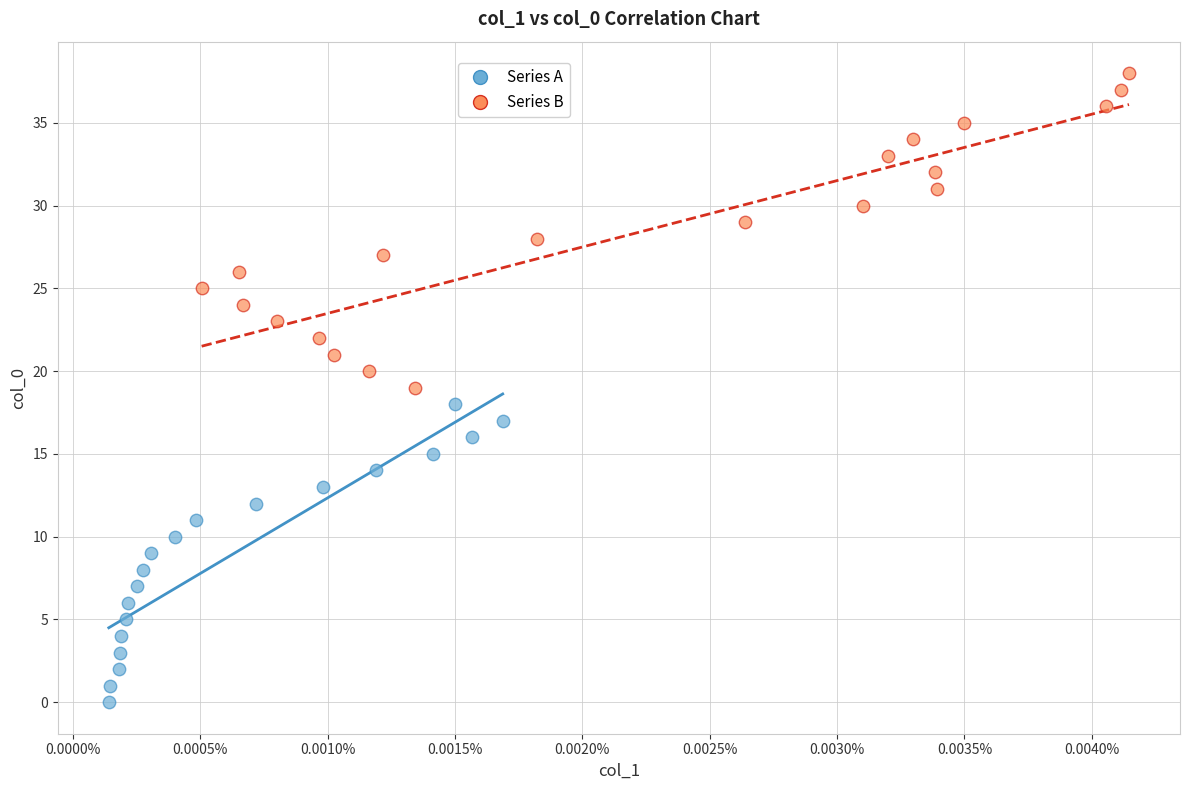

Which series reaches the maximum Y coordinate?

Series B